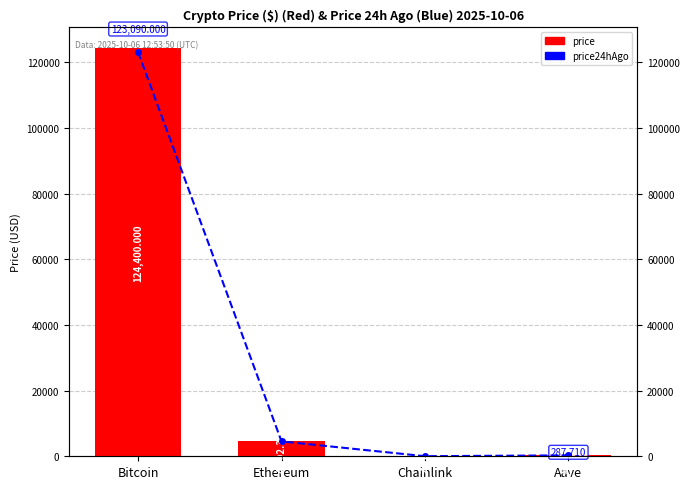

How many bars are there in each group?

2